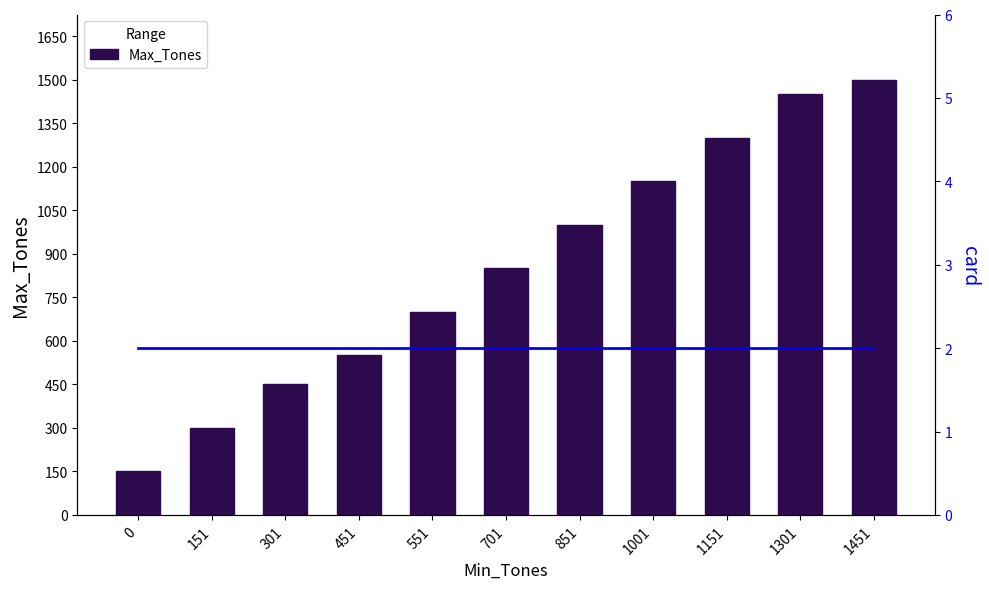

Reading left to right, extract all data points from this chart.

Max_Tones: 0=150	151=300	301=450	451=550	551=700	701=850	851=1000	1001=1150	1151=1300	1301=1450	1451=1500
card: 0=2	151=2	301=2	451=2	551=2	701=2	851=2	1001=2	1151=2	1301=2	1451=2